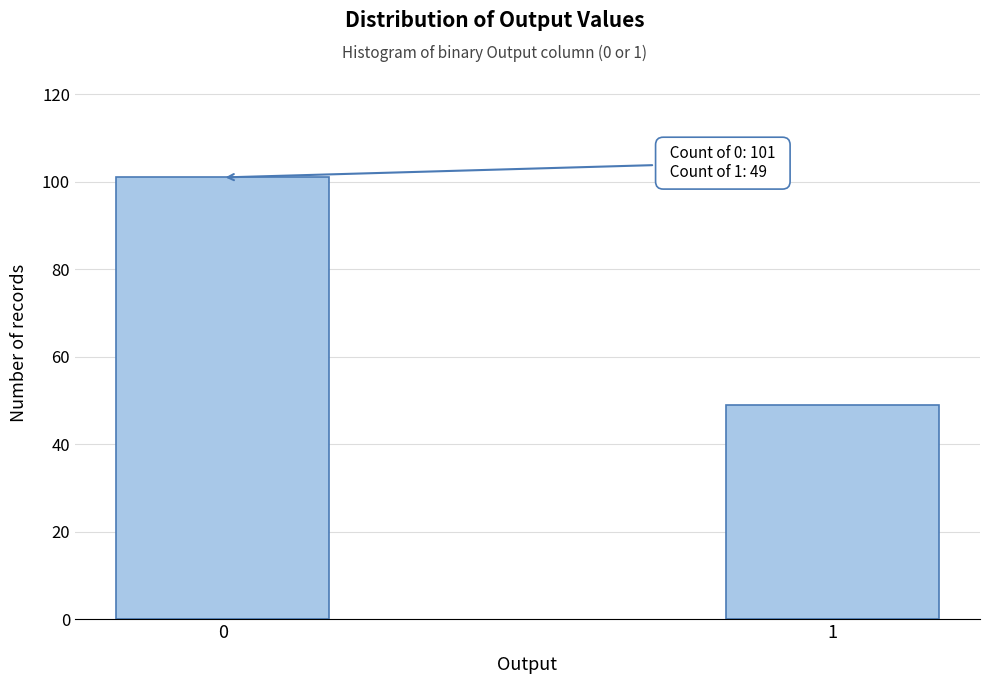

Reading right to left, list all the values displayed in this chart.

1=49	0=101